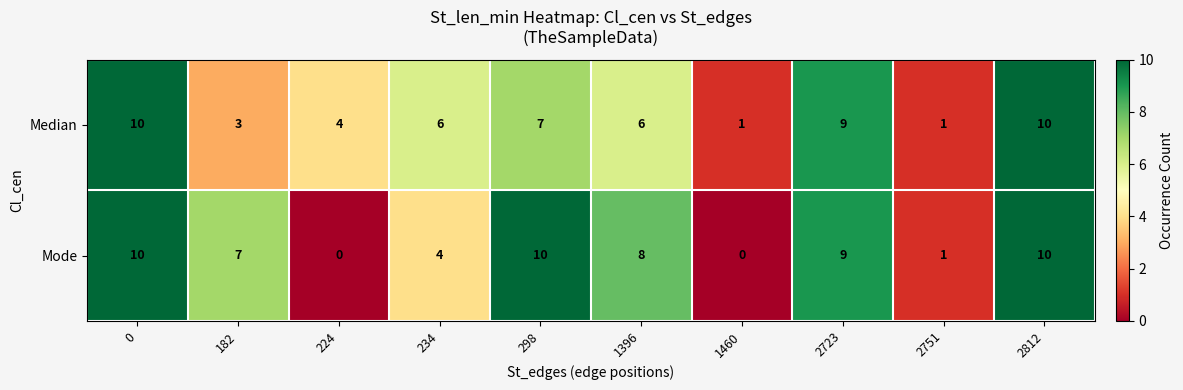

The Median series shows 9 at 298. True or false?

False